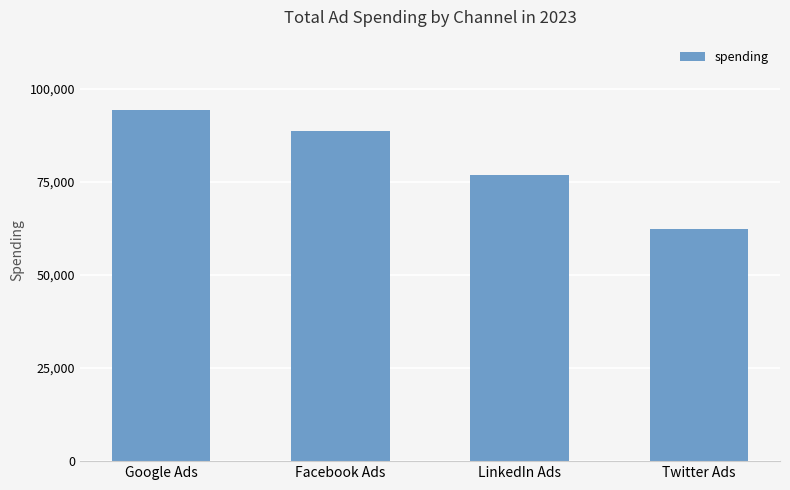

What is the difference between the values at LinkedIn Ads and Facebook Ads?

11930